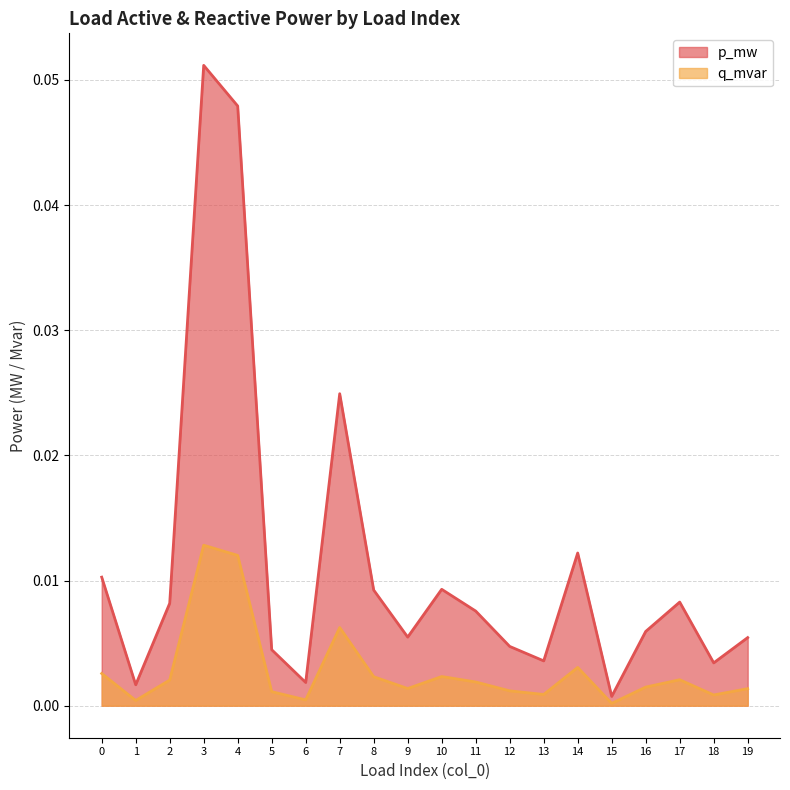

Which series has the widest spread of values?

p_mw